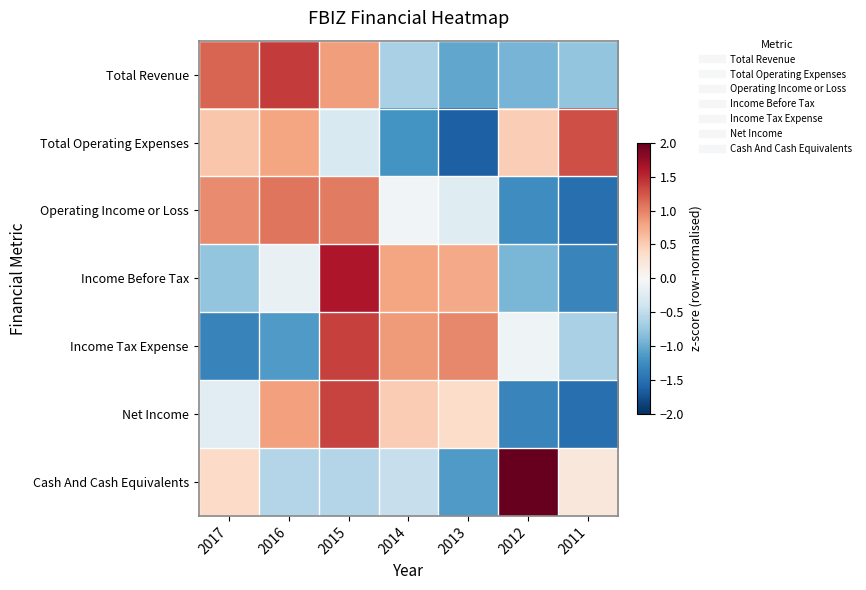

How many data points does each series have?

7